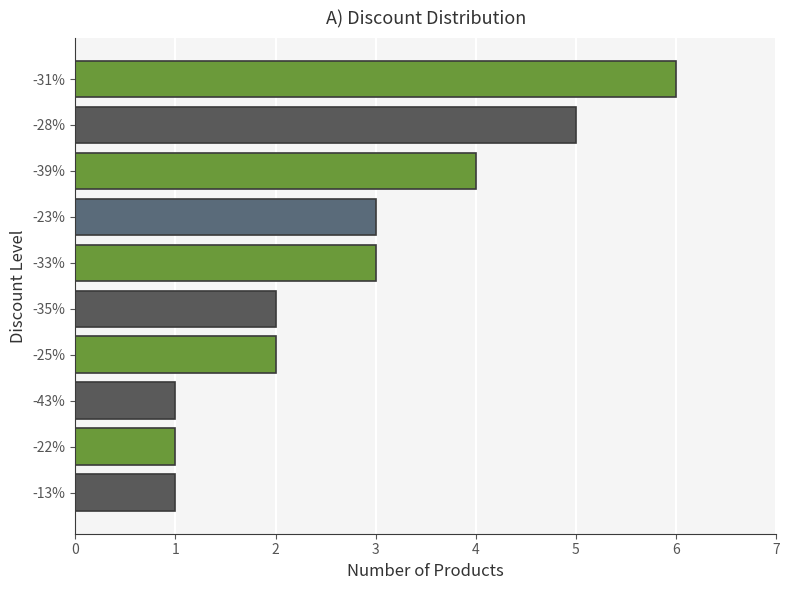

What is the label of the 7th bar from the bottom?

-23%